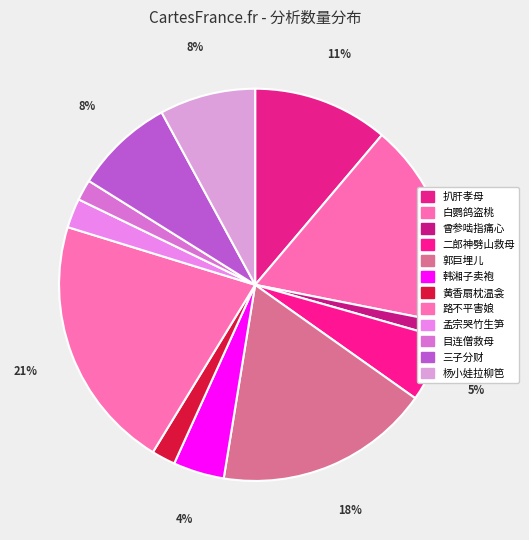

Rank the categories by value from lowest to highest.

曾参啮指痛心, 目连僧救母, 黄香扇枕温衾, 孟宗哭竹生笋, 韩湘子卖袍, 二郎神劈山救母, 杨小娃拉柳笆, 三子分财, 扒肝孝母, 白鹦鸽盗桃, 郭巨埋儿, 路不平害娘